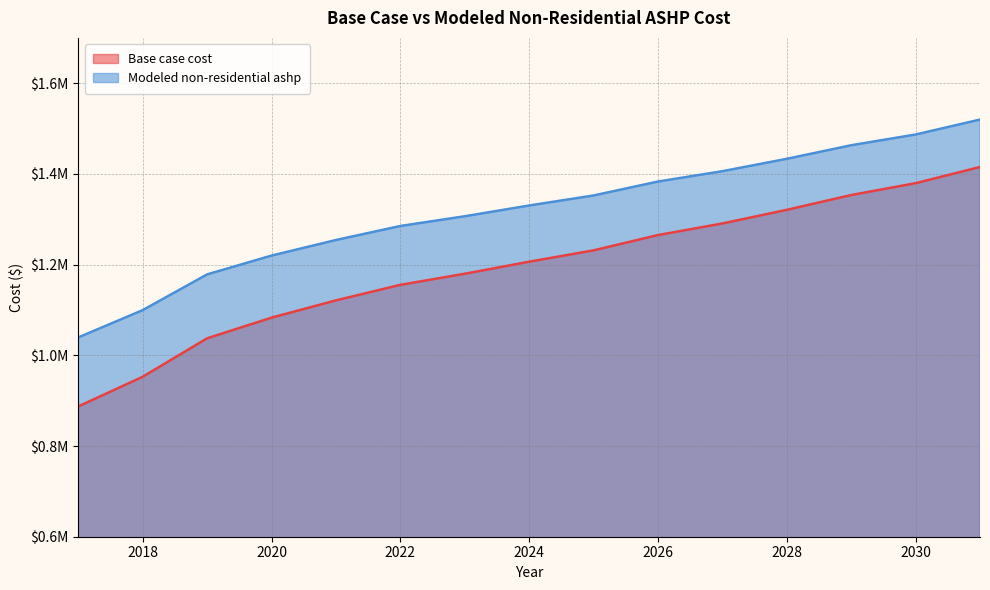

Rank the categories by Modeled non-residential ashp value from lowest to highest.

2017, 2018, 2019, 2020, 2021, 2022, 2023, 2024, 2025, 2026, 2027, 2028, 2029, 2030, 2031